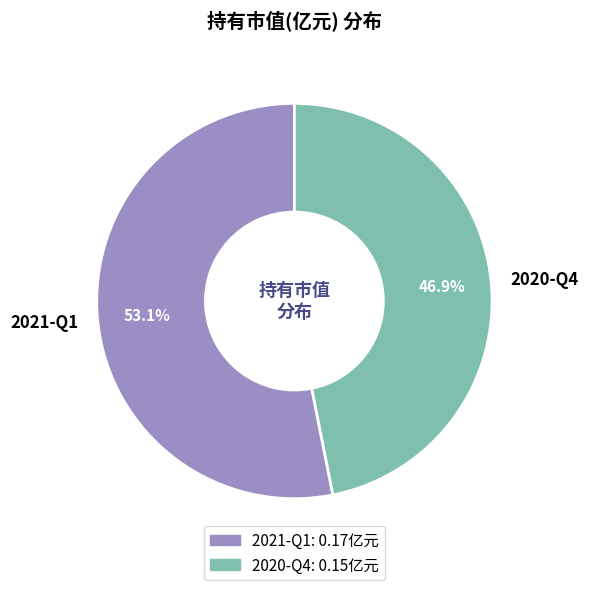

To the nearest percent, what portion does 2020-Q4 represent?

47%